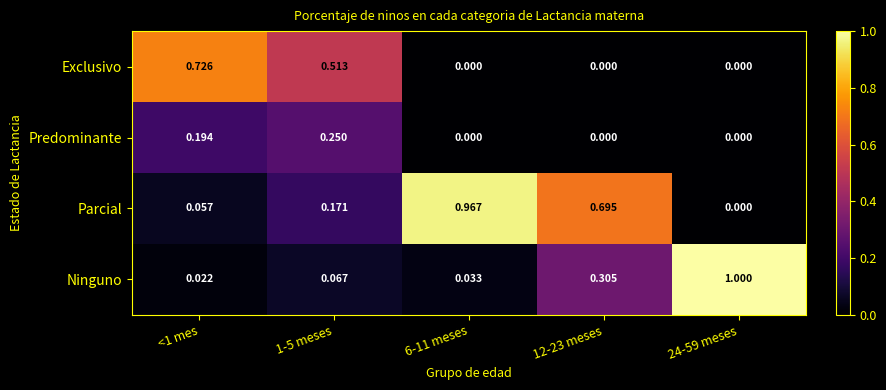

Which series has the largest range (max minus min)?

Ninguno